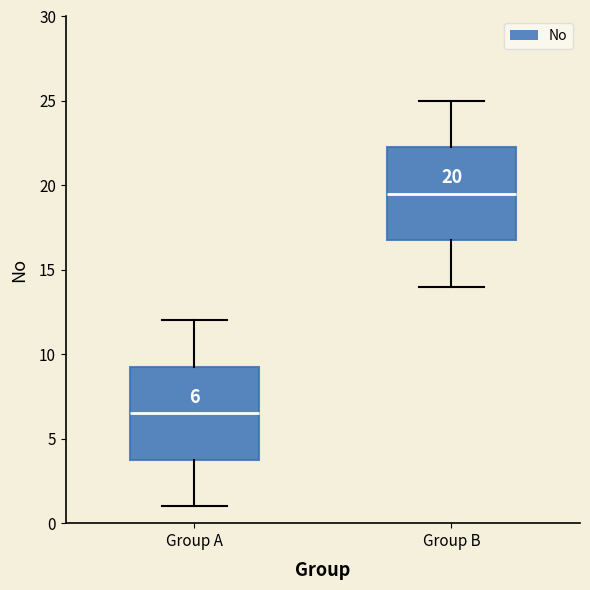

Which box's median line is the highest?

Group B